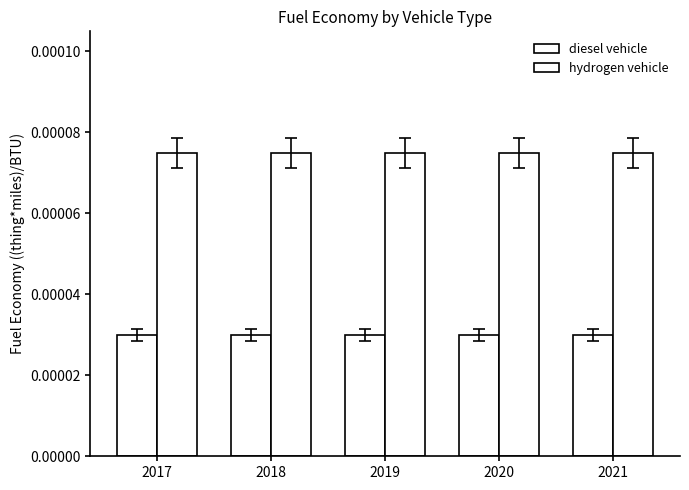

List the labels in order of diesel vehicle value, smallest first.

2017, 2018, 2019, 2020, 2021